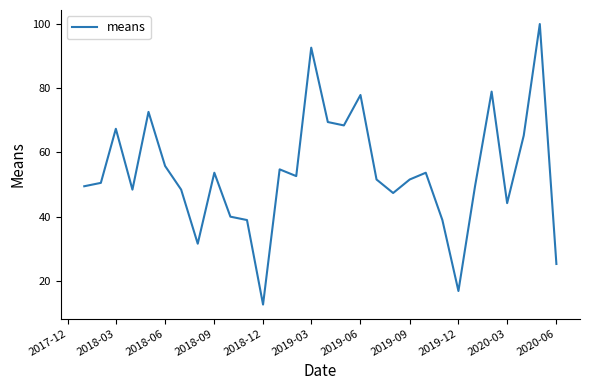

What is the difference between the maximum and minimum values?

87.4